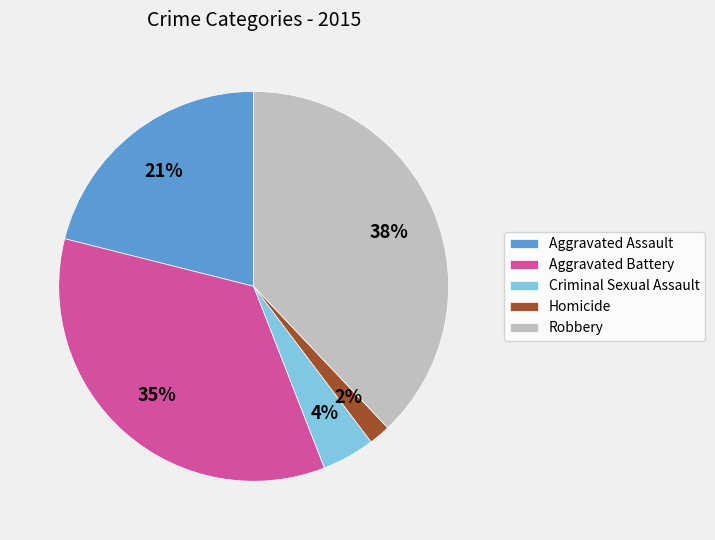

Do Criminal Sexual Assault and Robbery together represent more than half of the pie?

No